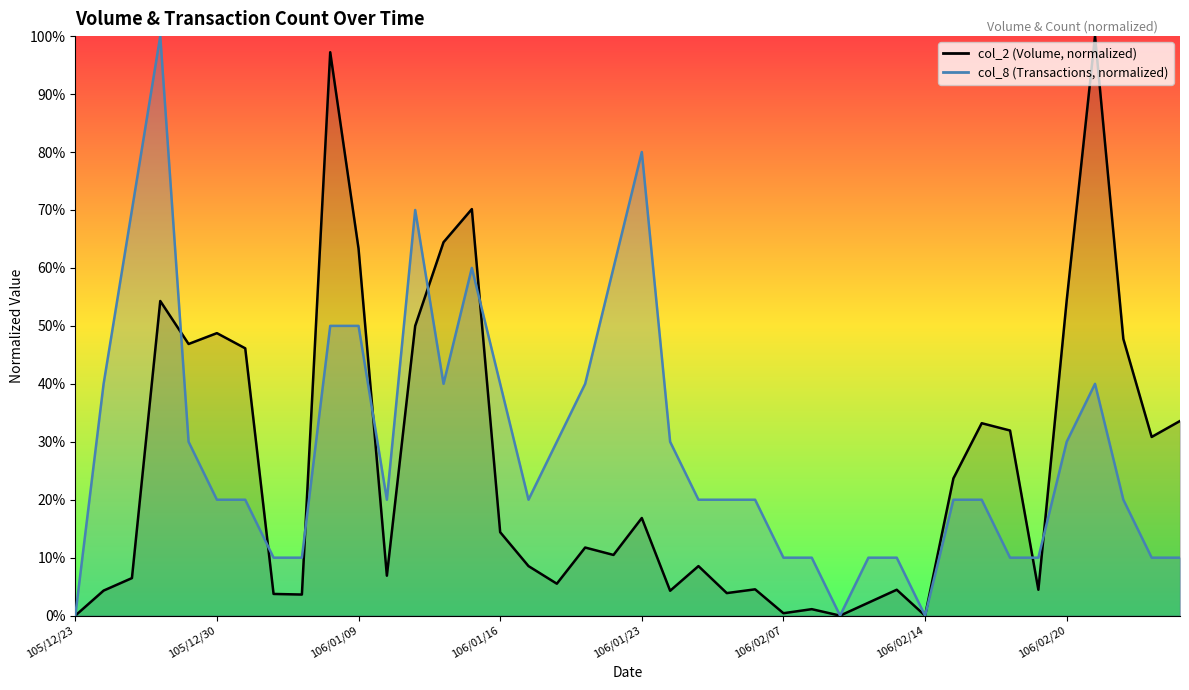

The col_8 series shows 30.0 at 105/12/29. True or false?

True